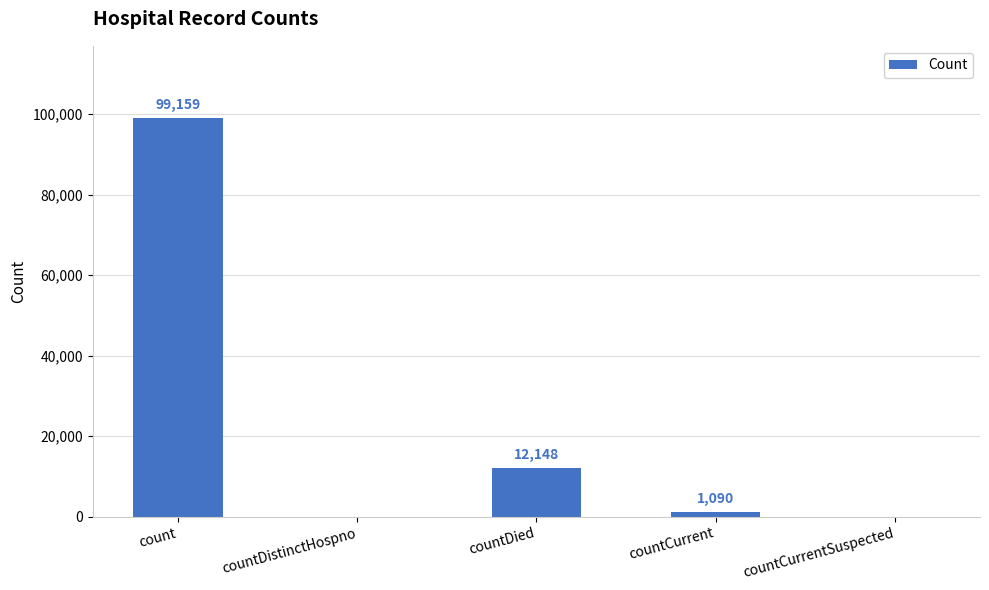

Between count and countCurrent, which is larger?

count